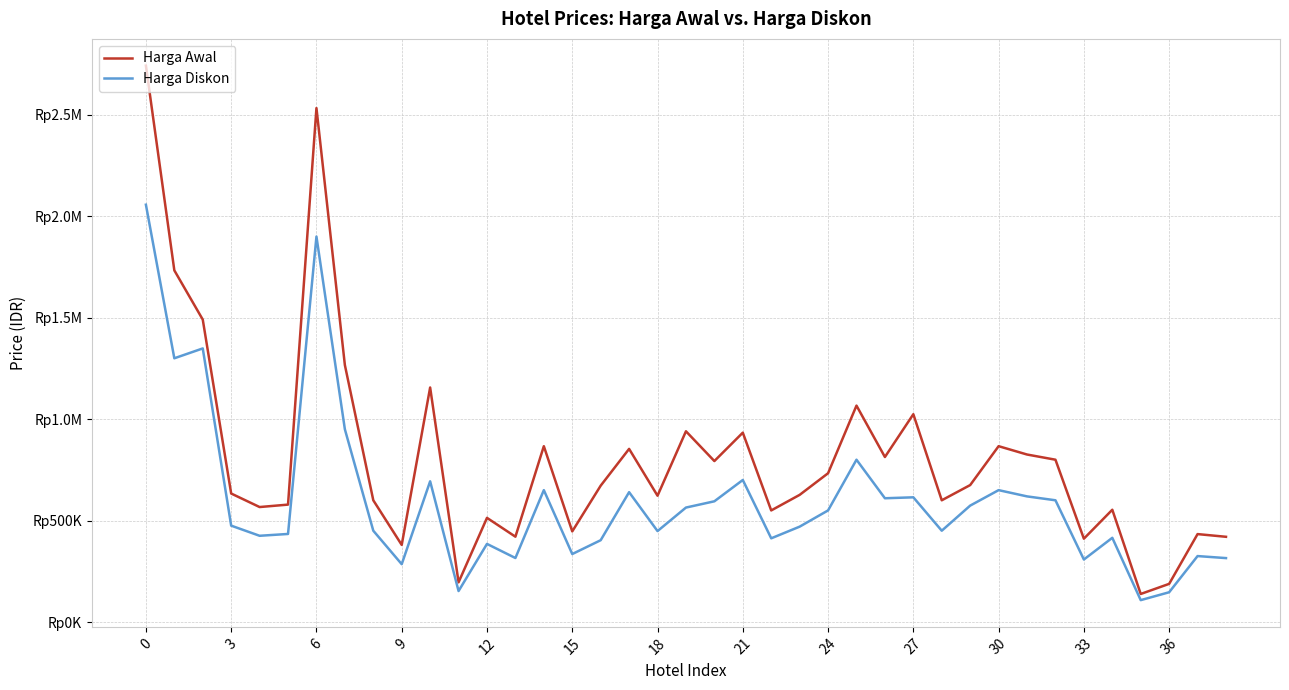

True or false: Harga Diskon and Harga Awal cross at least once.

False